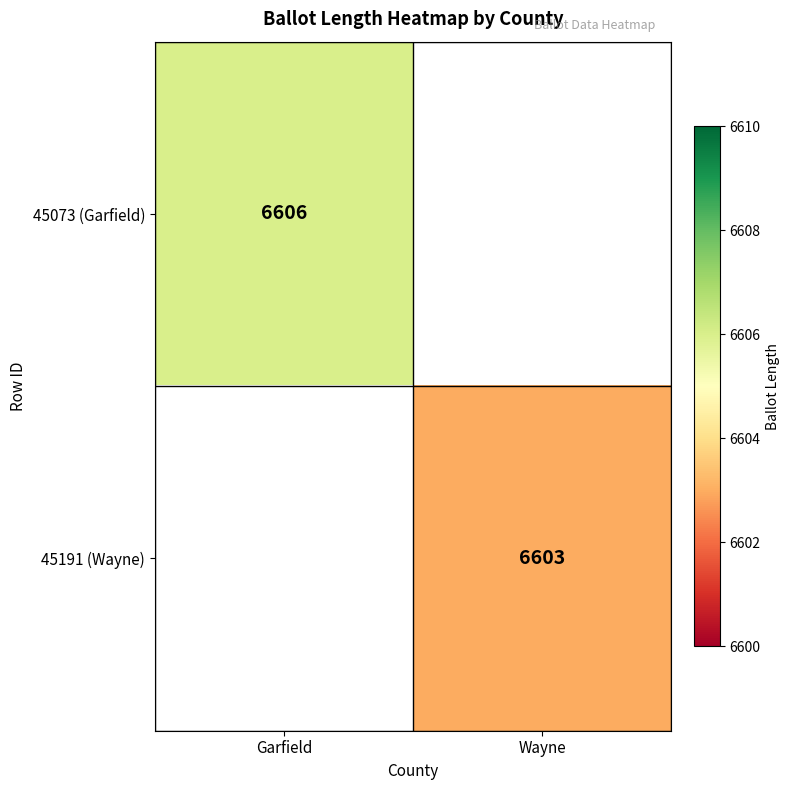

The 45073 (Garfield) series shows 2405 at Garfield. True or false?

False